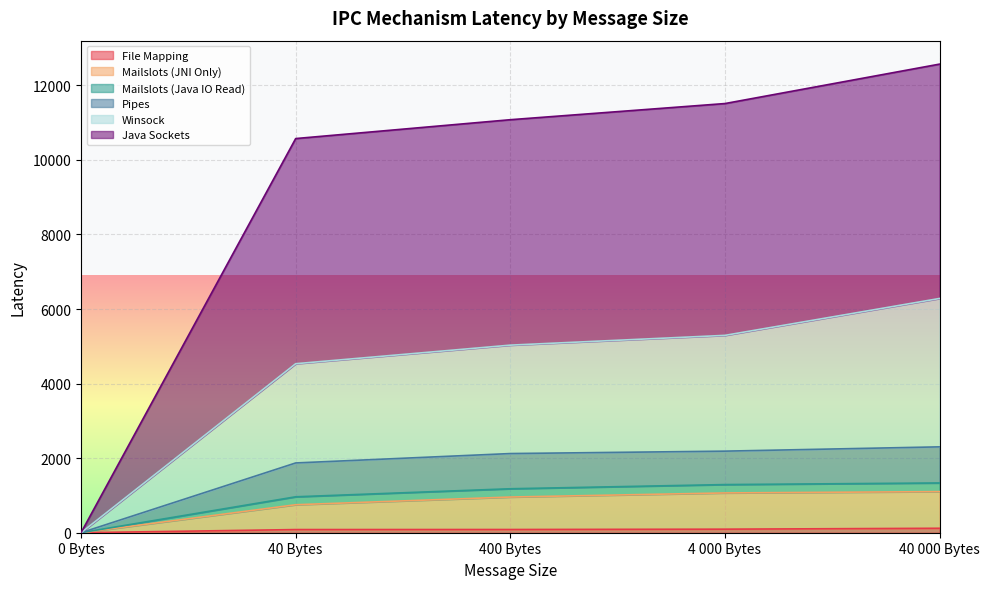

How many lines are shown in the chart?

6